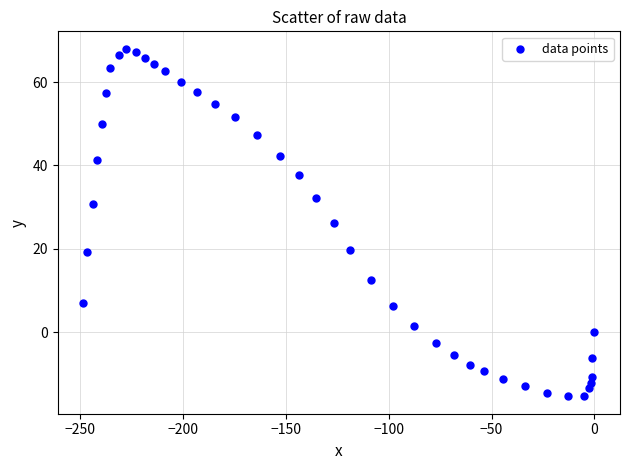

Count the number of points in this scatter plot.

40